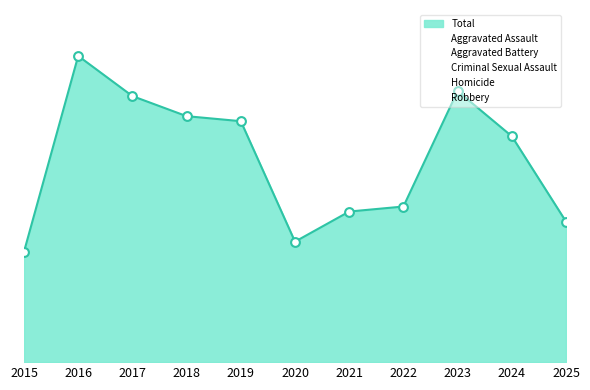

At how many categories does at least one series exceed 21?

4